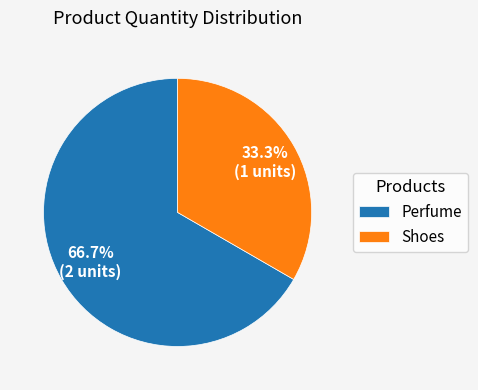

Which has a higher value, Shoes or Perfume?

Perfume